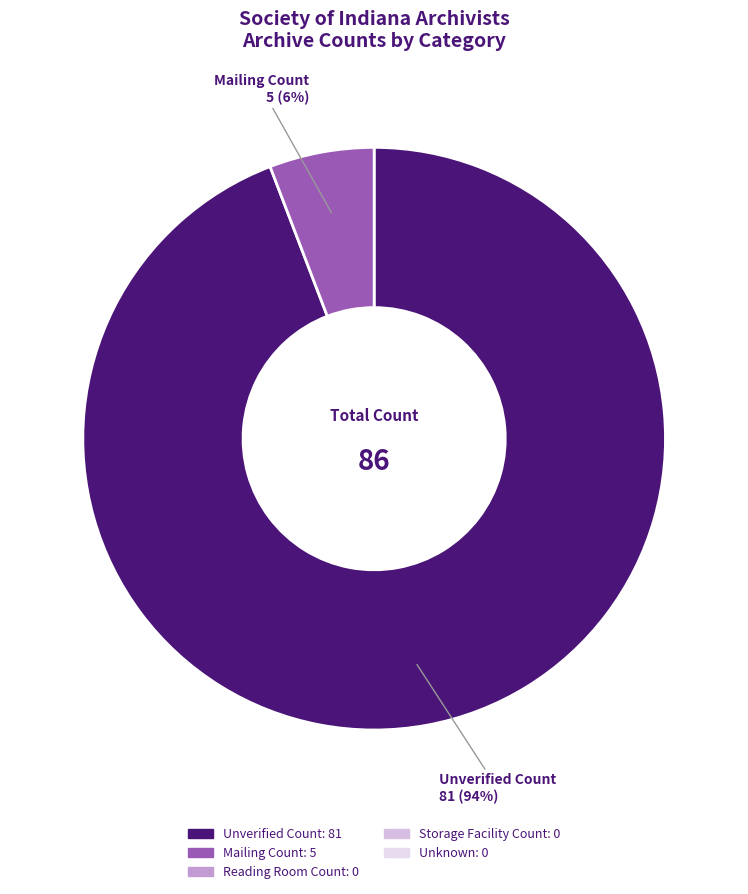

Does any single category account for the majority?

Yes